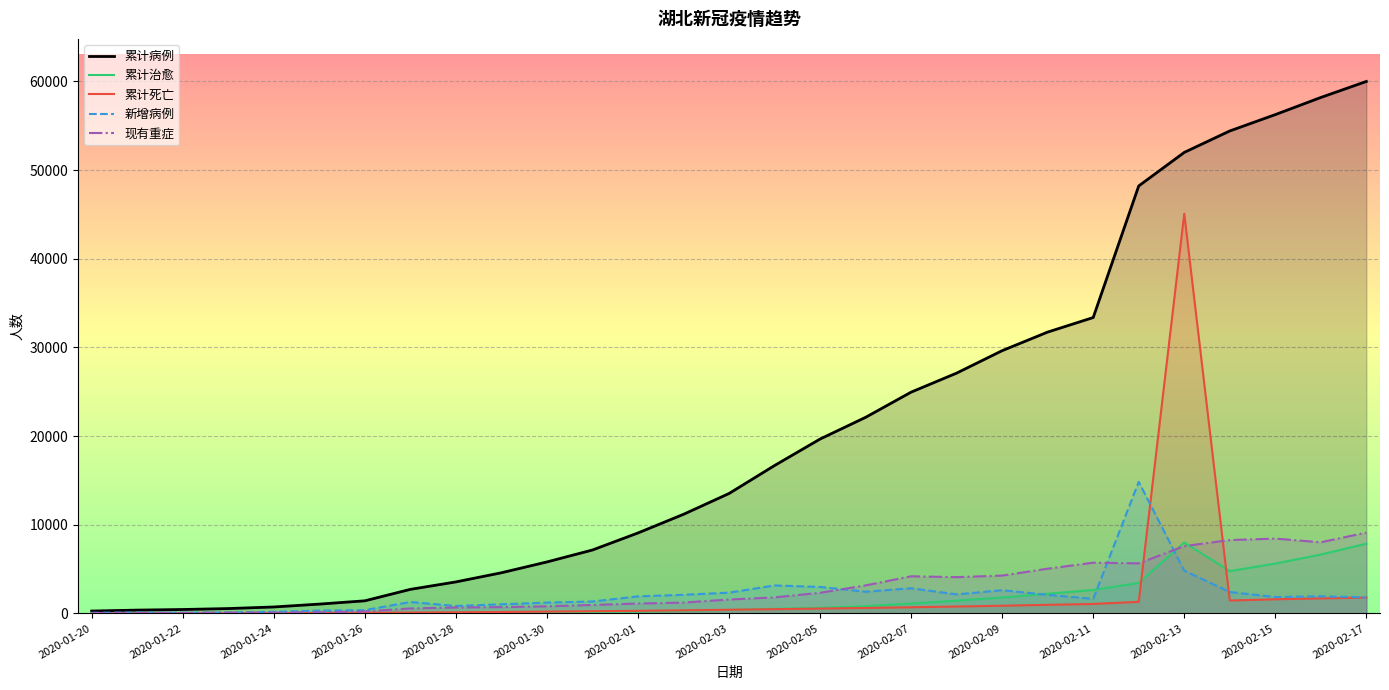

What is the difference between the second highest and second lowest values in the 累计治愈 series?

7834